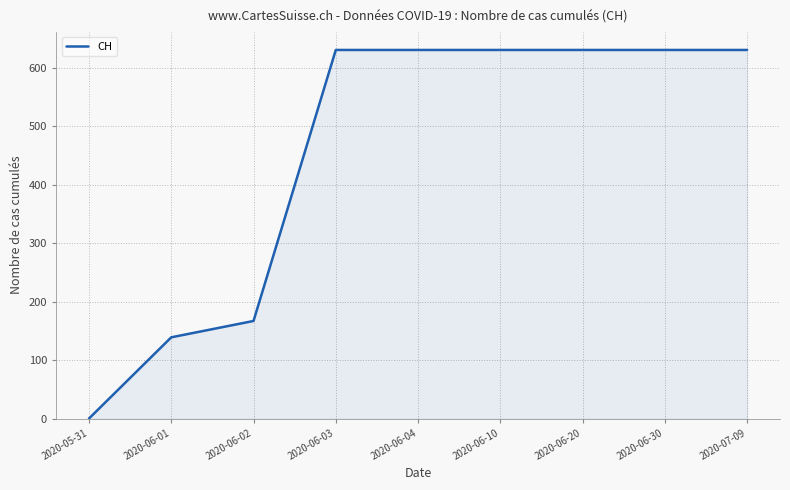

What is the greatest value displayed?

631